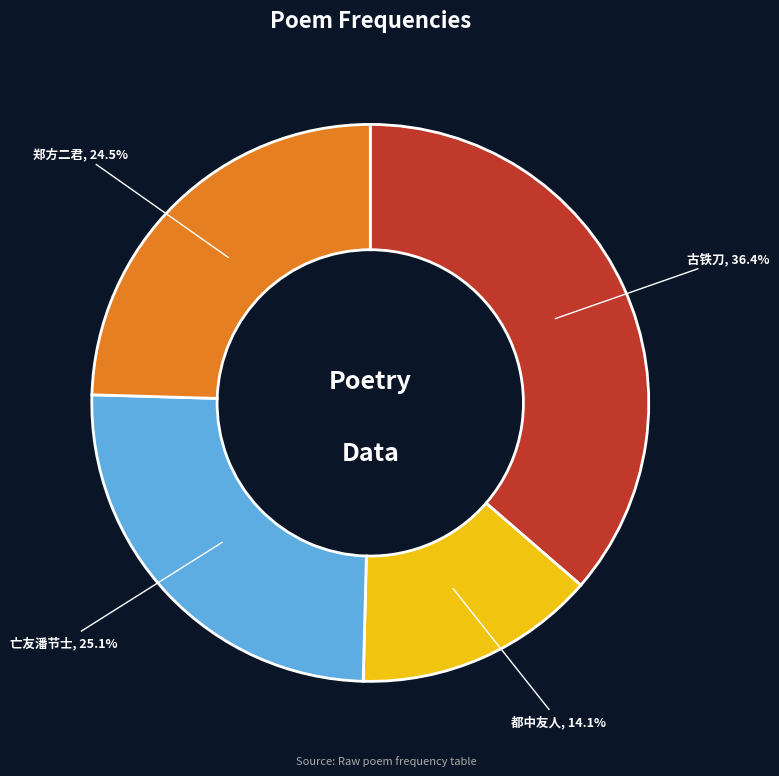

Do 亡友潘节士, 25.1% and 都中友人, 14.1% together represent more than half of the pie?

No